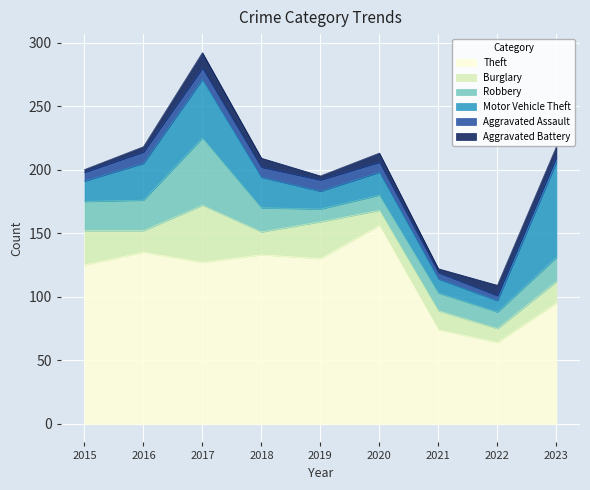

What is the minimum value shown in the chart?

2